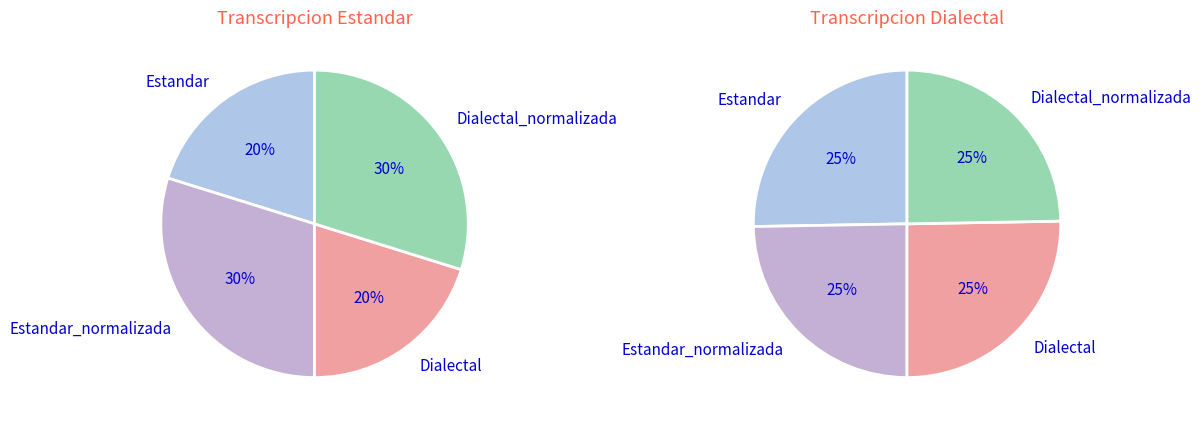

What percentage is the Dialectal slice, to the nearest percent?

20%